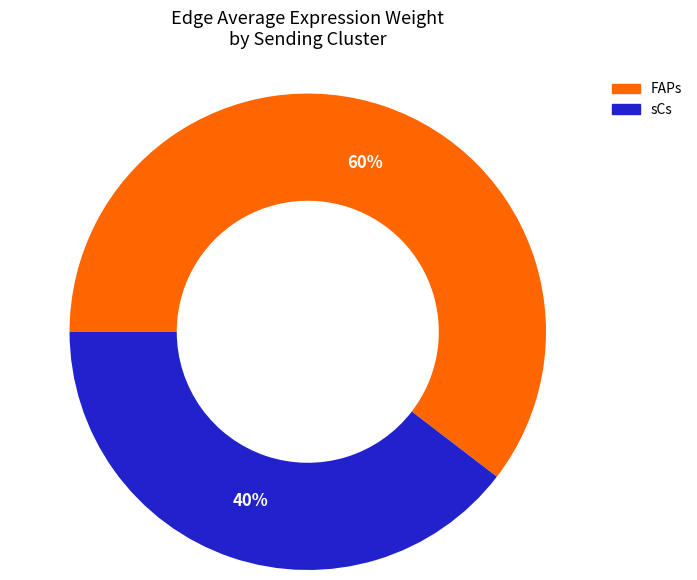

How many segments does this pie chart have?

2